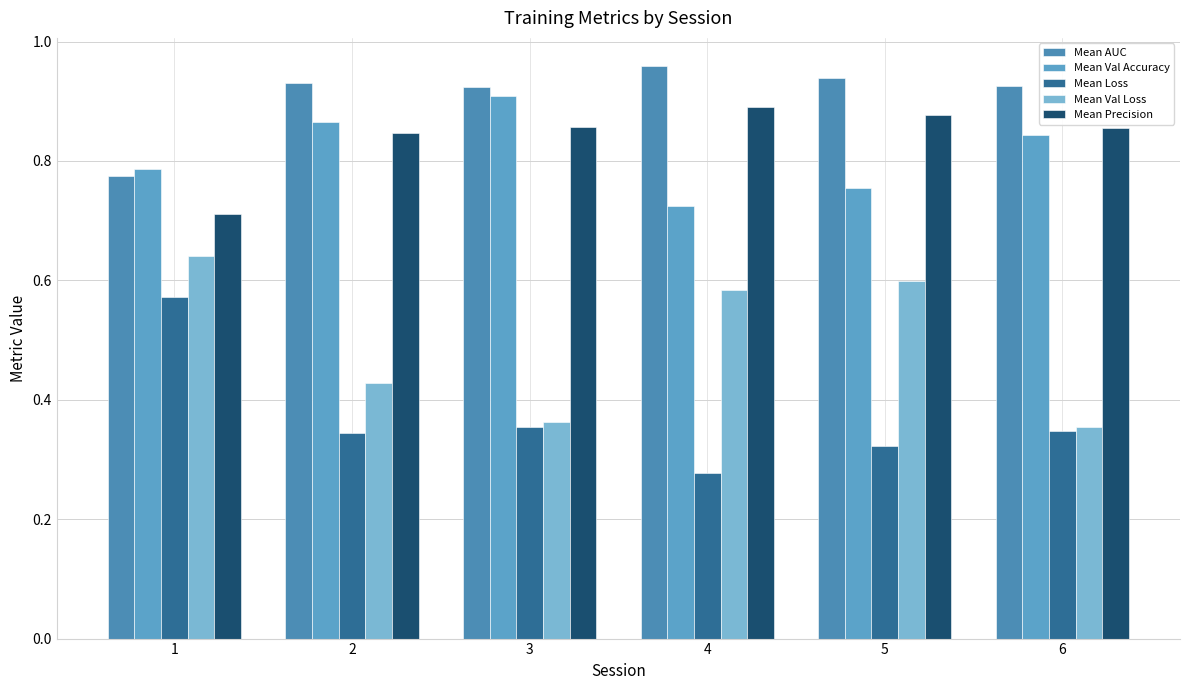

Reading left to right, list all the values displayed in this chart.

Mean AUC: 1=0.8	2=0.9	3=0.9	4=1.0	5=0.9	6=0.9
Mean Val Accuracy: 1=0.8	2=0.9	3=0.9	4=0.7	5=0.8	6=0.8
Mean Loss: 1=0.6	2=0.3	3=0.4	4=0.3	5=0.3	6=0.3
Mean Val Loss: 1=0.6	2=0.4	3=0.4	4=0.6	5=0.6	6=0.4
Mean Precision: 1=0.7	2=0.8	3=0.9	4=0.9	5=0.9	6=0.9